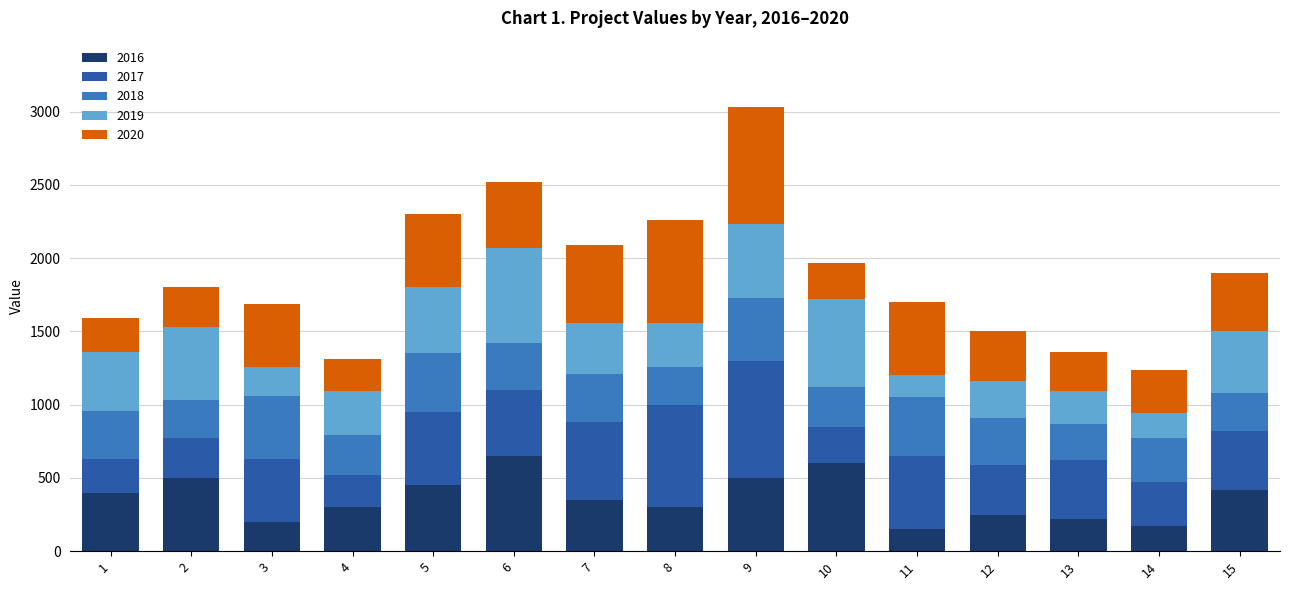

What is the approximate value of 2016 at 13, to the nearest 50?

200